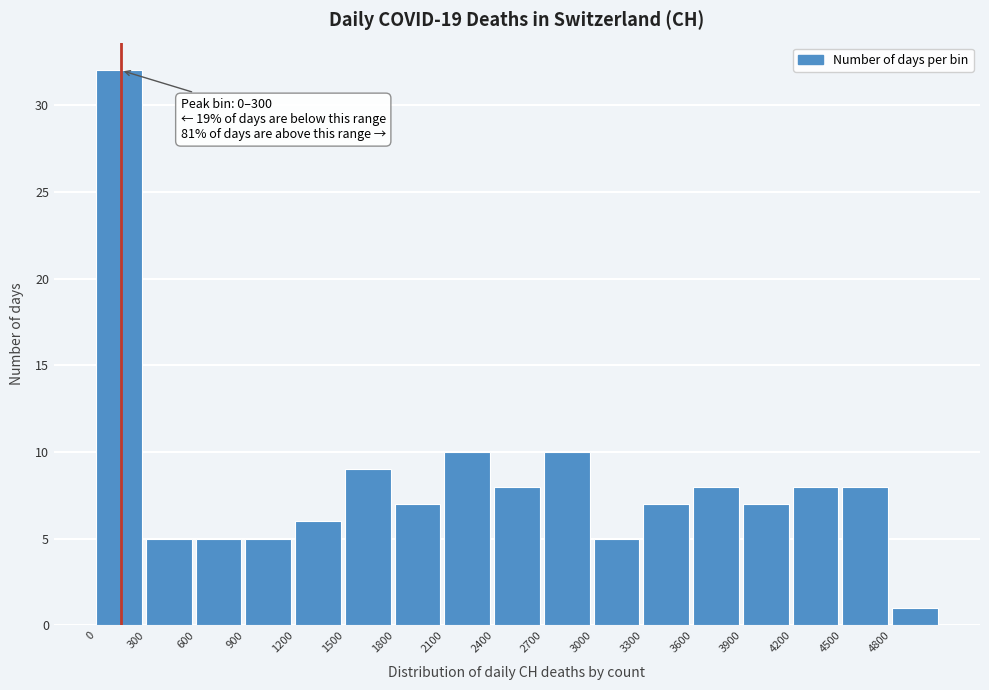

Which range on the x-axis has the tallest bar?

0 to 300